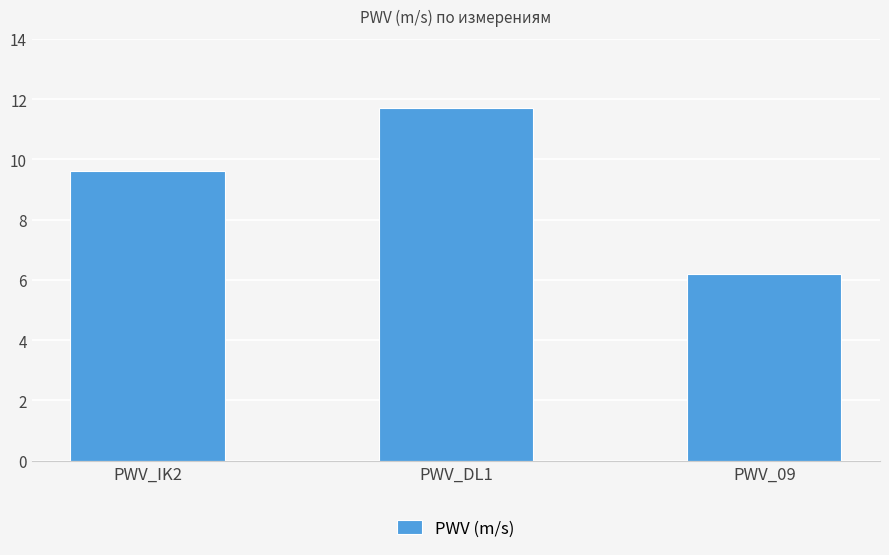

Count the number of categories in the chart.

3